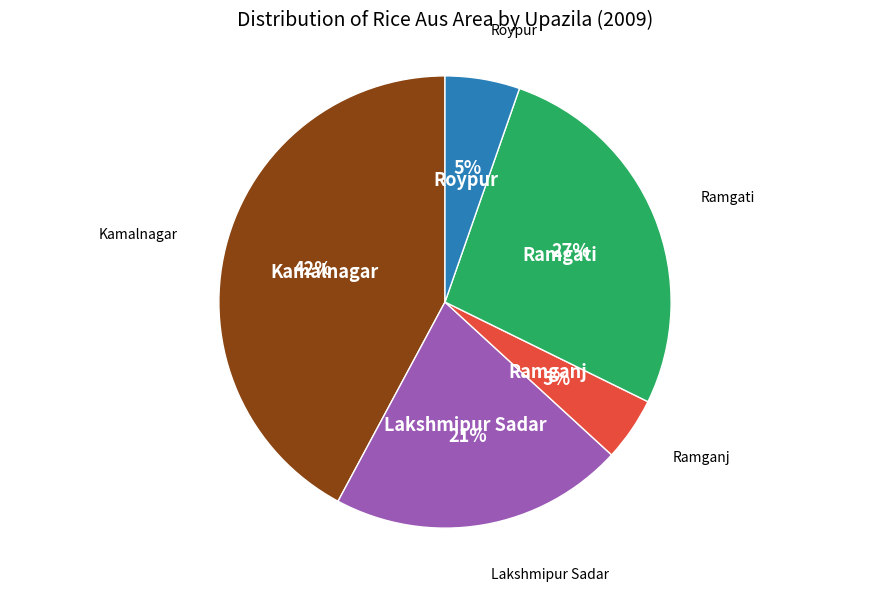

Is there a majority slice in this chart?

No